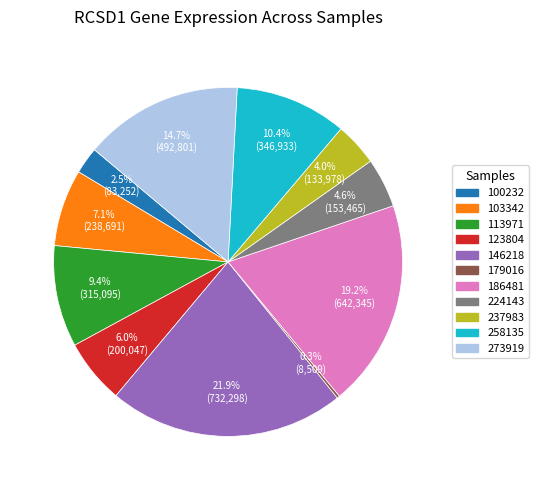

Which slice is the largest?

146218